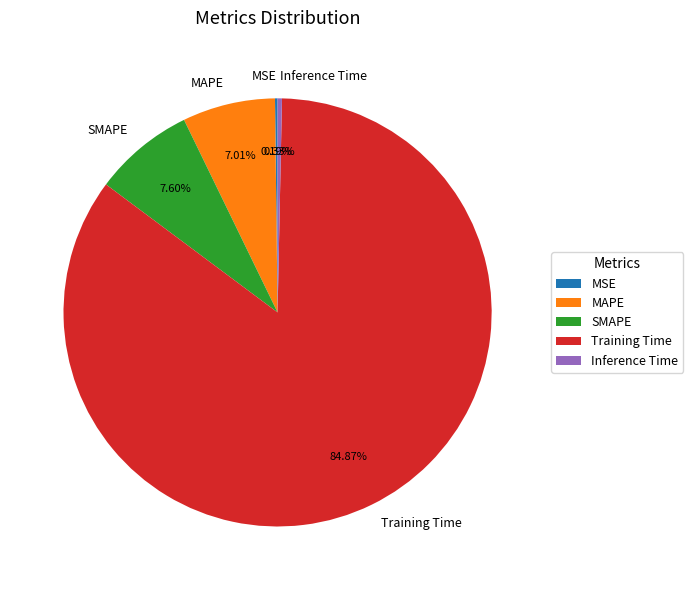

Is Training Time the majority of the pie?

Yes